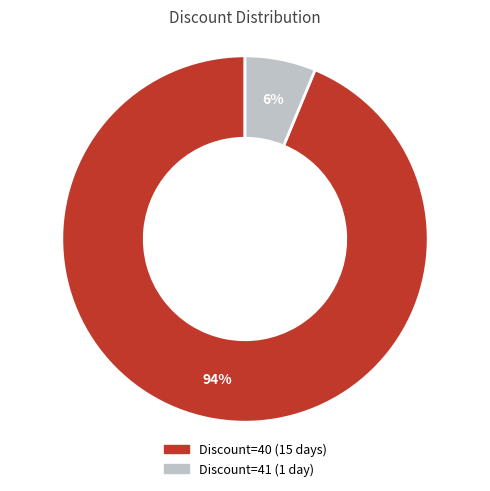

Does any single category account for the majority?

Yes